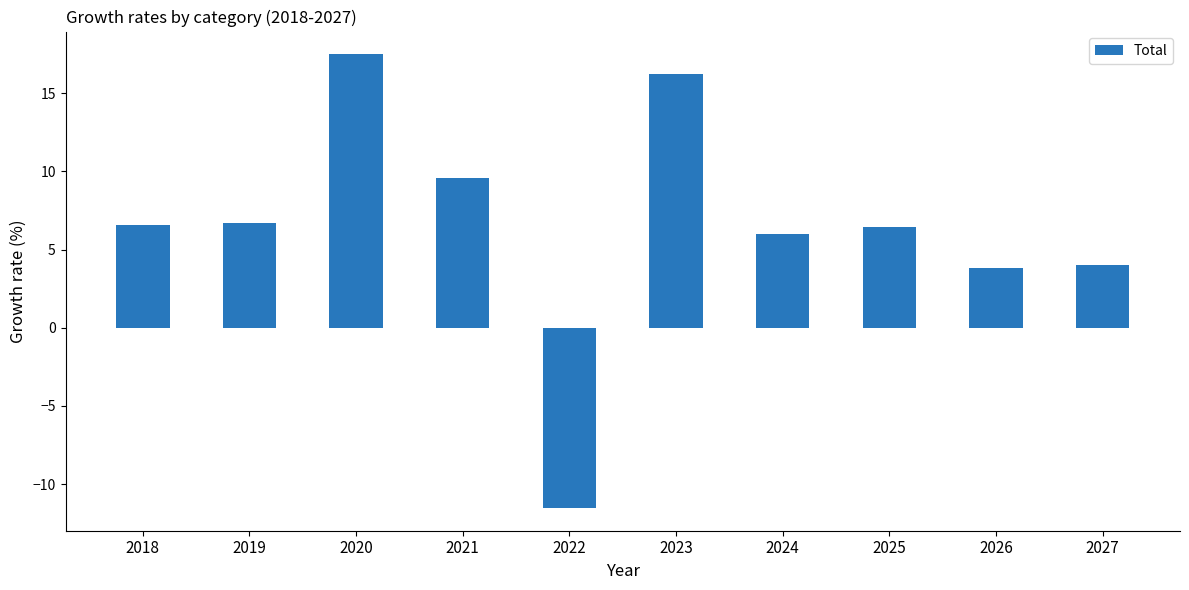

What is the maximum value shown in the chart?

17.5